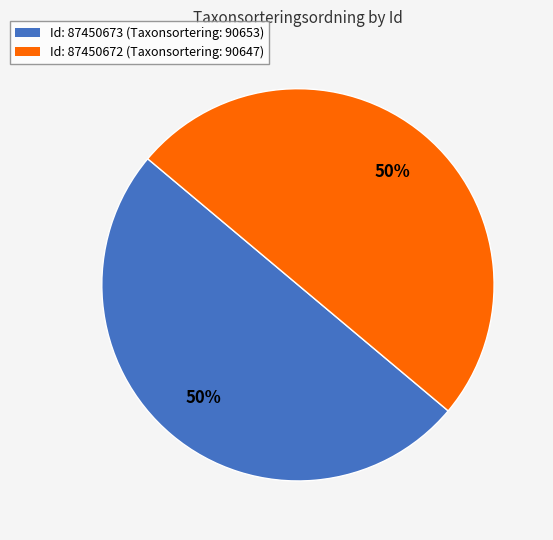

To the nearest percent, what is the average slice percentage?

50%